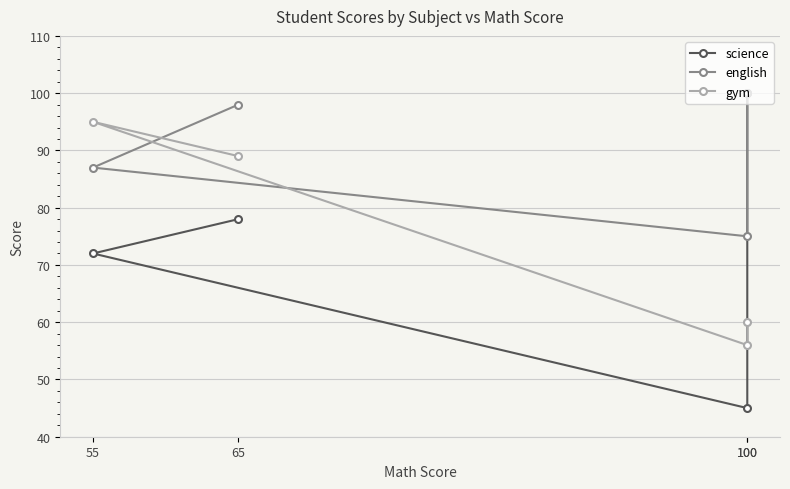

How many data points in gym are less than 89?

2